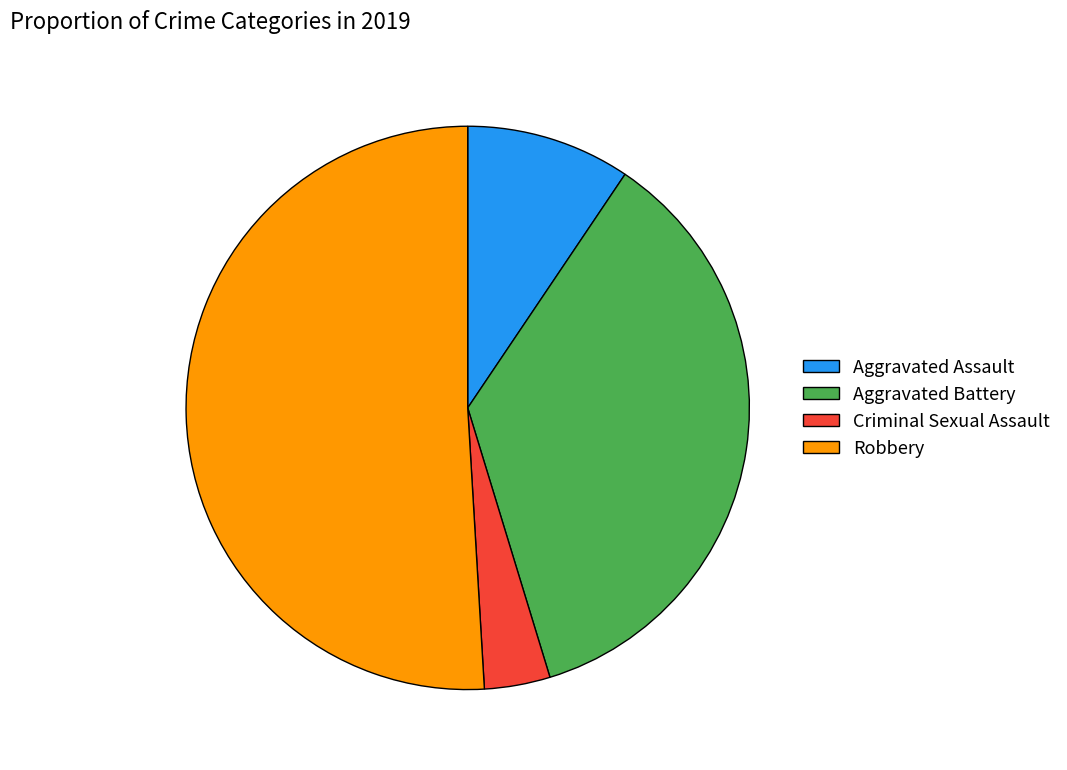

How many segments does this pie chart have?

4